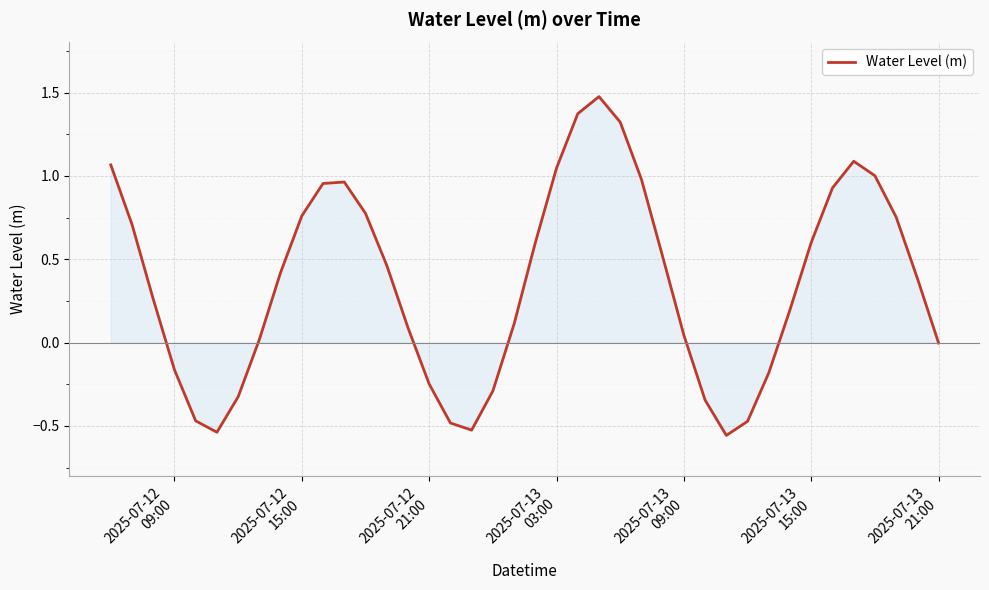

What is the difference between the maximum and minimum values?

2.0